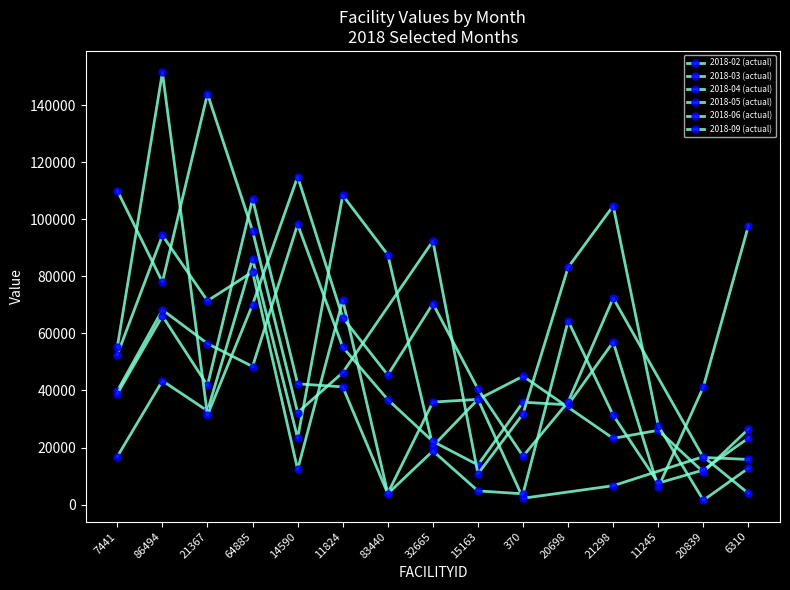

What is the difference between the second highest and second lowest values in the 21367 series?

32734.0